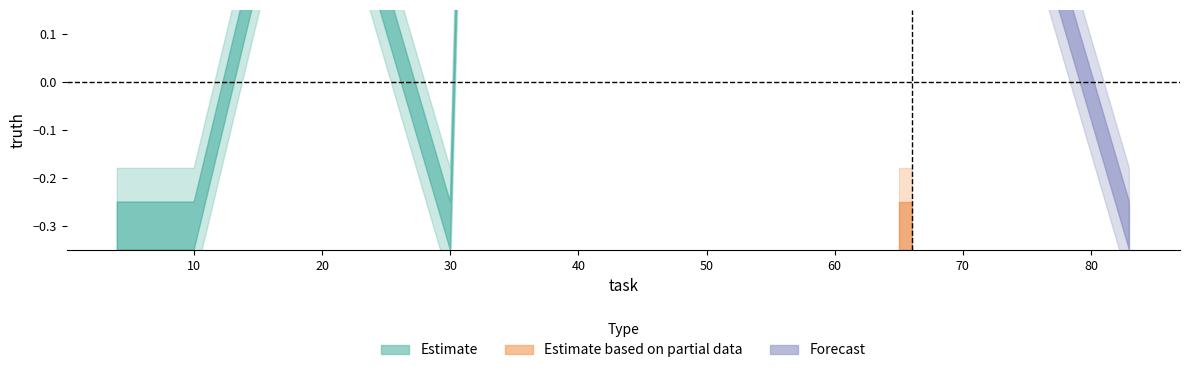

Which category has the lowest value across all series?

4